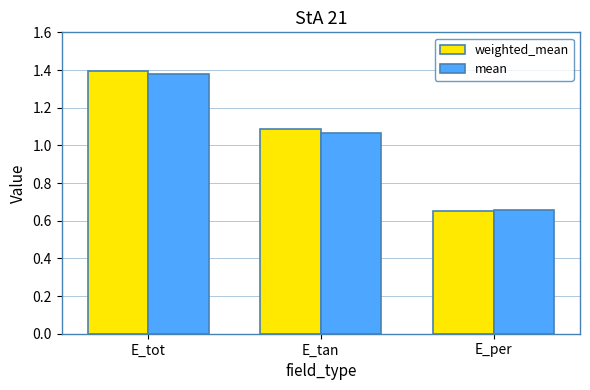

The value of mean at E_tot is 0.4. True or false?

False